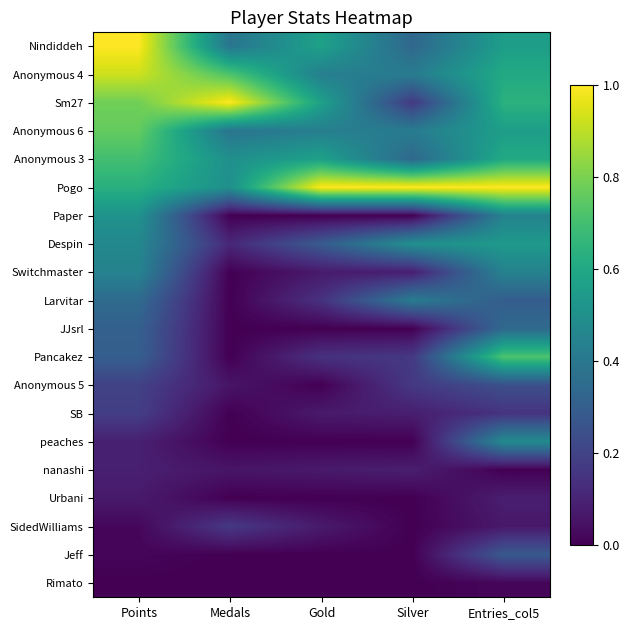

Reading left to right, extract all data points from this chart.

Nindiddeh: Points=1.0	Medals=0.4	Gold=0.6	Silver=0.3	Entries_col5=0.6
Anonymous 4: Points=0.9	Medals=0.7	Gold=0.4	Silver=0.4	Entries_col5=0.6
Sm27: Points=0.8	Medals=1.0	Gold=0.6	Silver=0.2	Entries_col5=0.6
Anonymous 6: Points=0.8	Medals=0.4	Gold=0.4	Silver=0.4	Entries_col5=0.6
Anonymous 3: Points=0.7	Medals=0.5	Gold=0.6	Silver=0.3	Entries_col5=0.6
Pogo: Points=0.6	Medals=0.5	Gold=1.0	Silver=1.0	Entries_col5=1.0
Paper: Points=0.5	Medals=0.0	Gold=0.0	Silver=0.0	Entries_col5=0.4
Despin: Points=0.5	Medals=0.1	Gold=0.3	Silver=0.5	Entries_col5=0.5
Switchmaster: Points=0.4	Medals=0.0	Gold=0.1	Silver=0.1	Entries_col5=0.4
Larvitar: Points=0.3	Medals=0.0	Gold=0.1	Silver=0.4	Entries_col5=0.3
JJsrl: Points=0.3	Medals=0.0	Gold=0.0	Silver=0.0	Entries_col5=0.3
Pancakez: Points=0.3	Medals=0.0	Gold=0.1	Silver=0.2	Entries_col5=0.7
Anonymous 5: Points=0.2	Medals=0.1	Gold=0.0	Silver=0.2	Entries_col5=0.2
SB: Points=0.2	Medals=0.0	Gold=0.1	Silver=0.1	Entries_col5=0.1
peaches: Points=0.1	Medals=0.0	Gold=0.0	Silver=0.0	Entries_col5=0.5
nanashi: Points=0.1	Medals=0.1	Gold=0.1	Silver=0.1	Entries_col5=0.0
Urbani: Points=0.1	Medals=0.0	Gold=0.0	Silver=0.0	Entries_col5=0.1
SidedWilliams: Points=0.0	Medals=0.2	Gold=0.1	Silver=0.0	Entries_col5=0.1
Jeff: Points=0.0	Medals=0.0	Gold=0.0	Silver=0.0	Entries_col5=0.3
Rimato: Points=0.0	Medals=0.0	Gold=0.0	Silver=0.0	Entries_col5=0.0